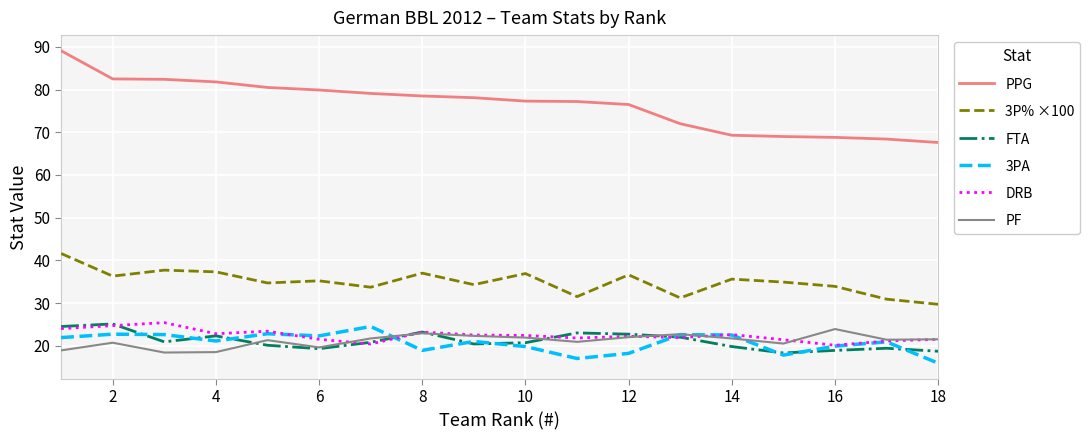

Count the number of categories in the chart.

18